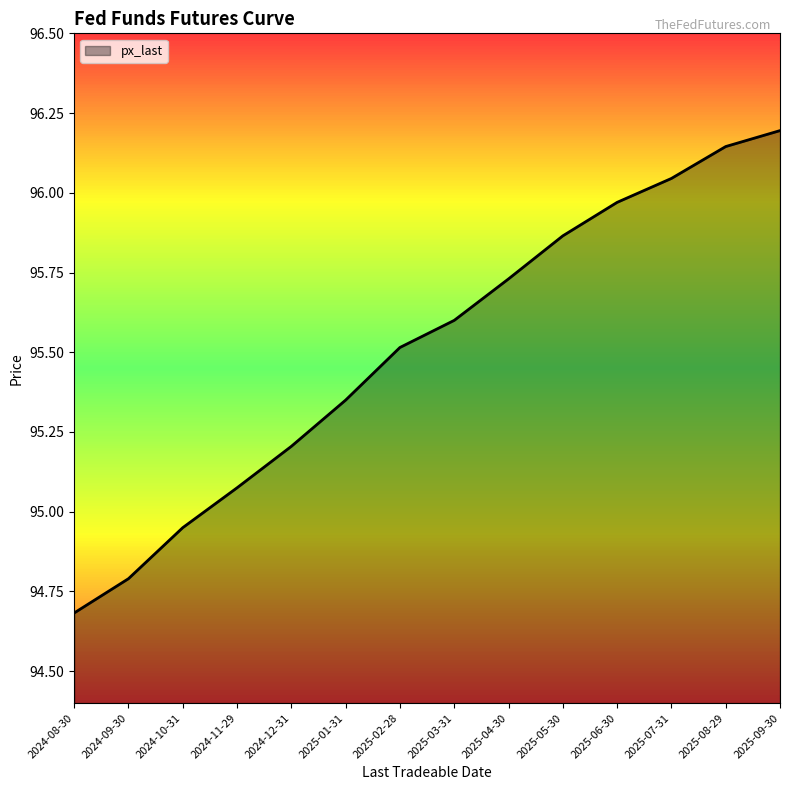

List the labels in order of value, smallest first.

2024-08-30, 2024-09-30, 2024-10-31, 2024-11-29, 2024-12-31, 2025-01-31, 2025-02-28, 2025-03-31, 2025-04-30, 2025-05-30, 2025-06-30, 2025-07-31, 2025-08-29, 2025-09-30